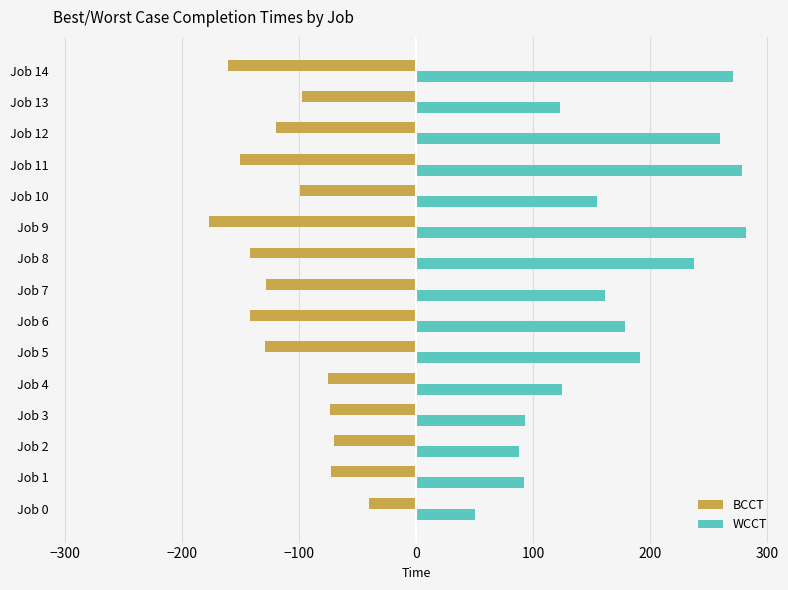

What is the difference between the second highest and second lowest values in the WCCT series?

191